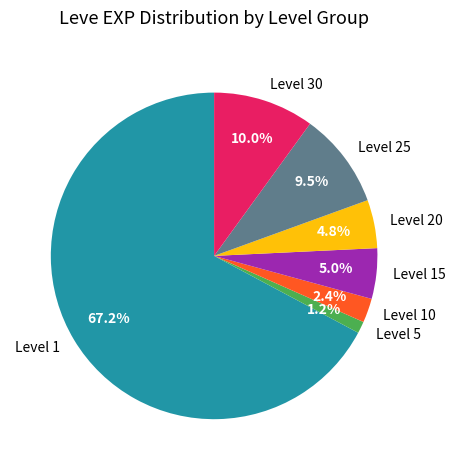

Is it true that Level 30 is 1% of the pie?

False